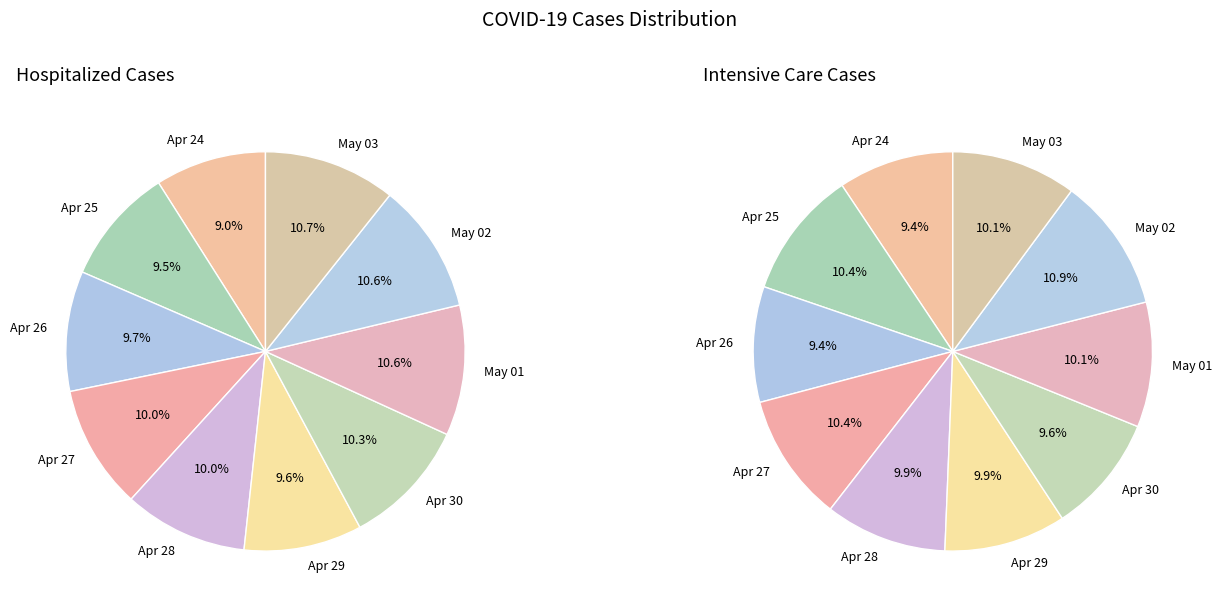

How many segments does this pie chart have?

20